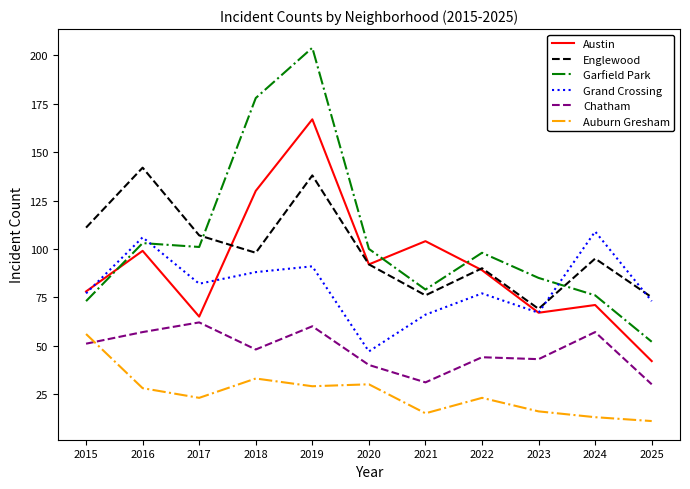

True or false: Auburn Gresham and Chatham intersect in this chart.

True